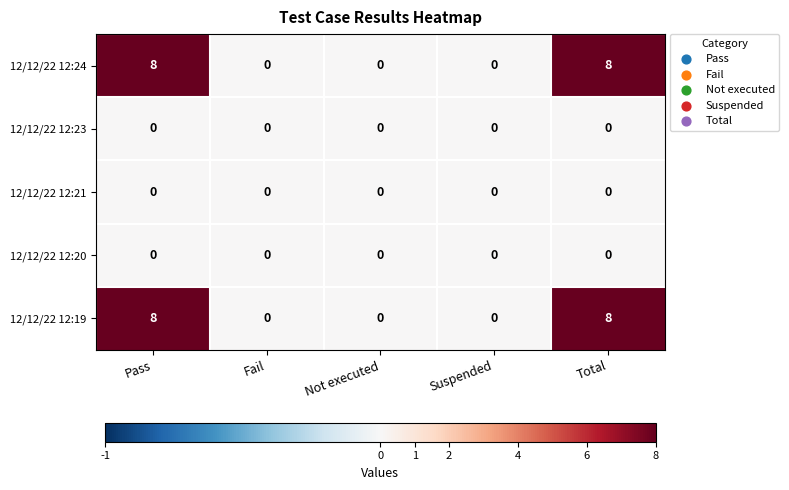

What is the maximum value shown in the chart?

8